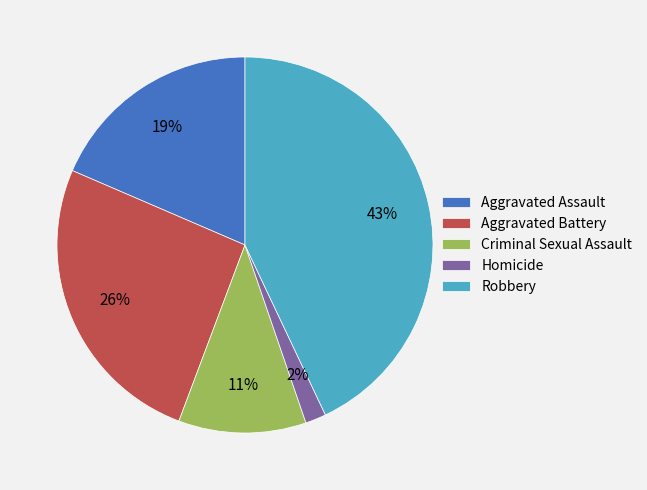

True or false: Criminal Sexual Assault accounts for 11% of the total.

True